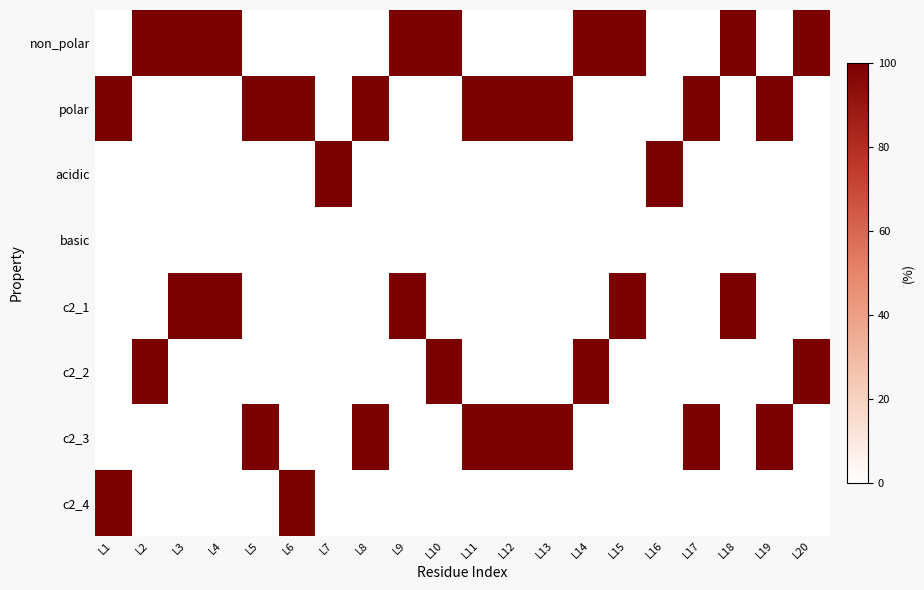

Count the number of categories in the chart.

20